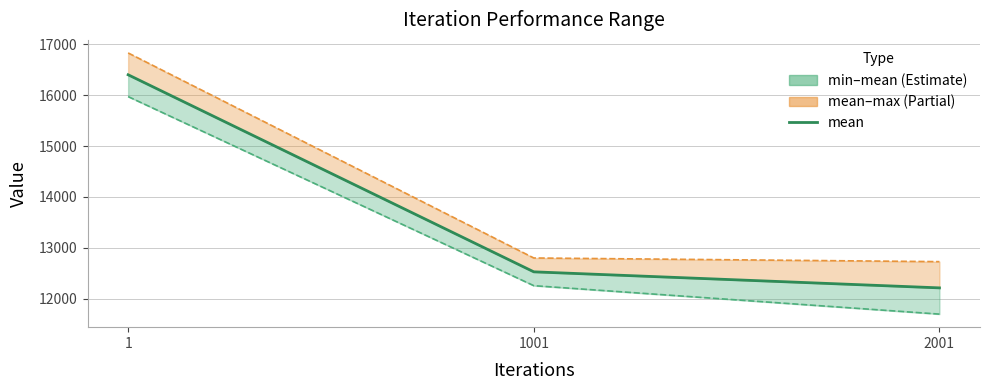

Which category has the highest value across all series?

1